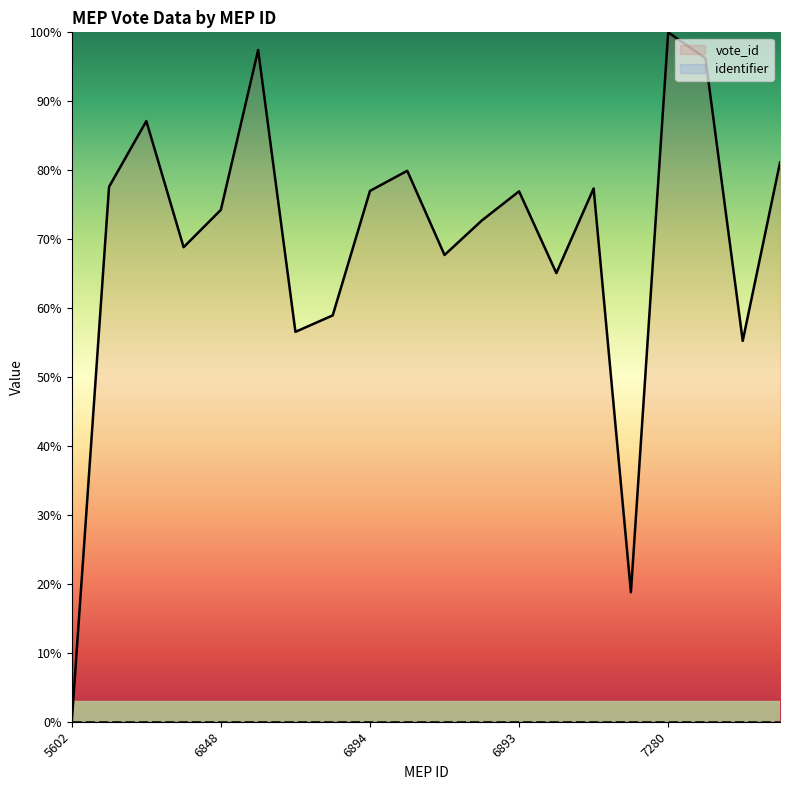

Which series has the largest total across all categories?

vote_id